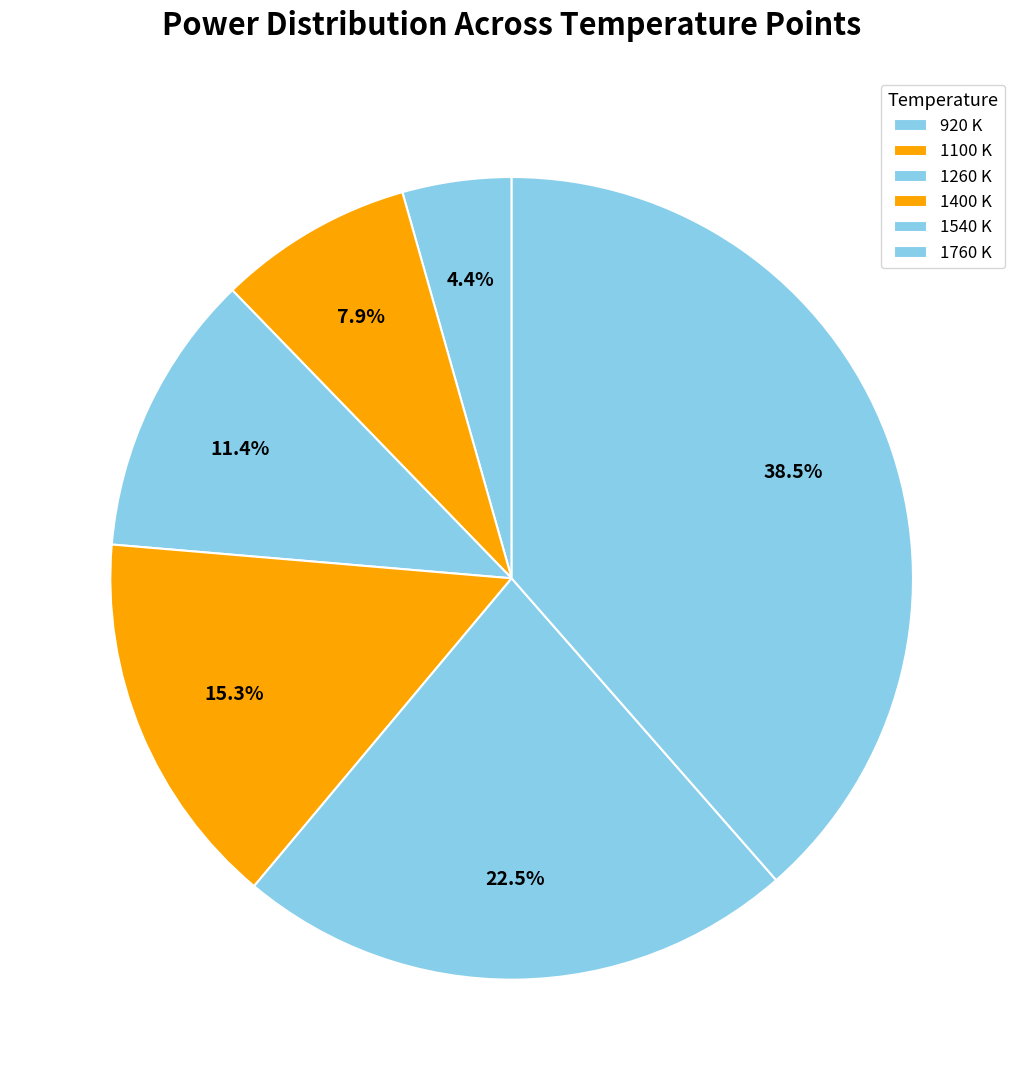

The 1260 K slice represents 11% of the pie. True or false?

True